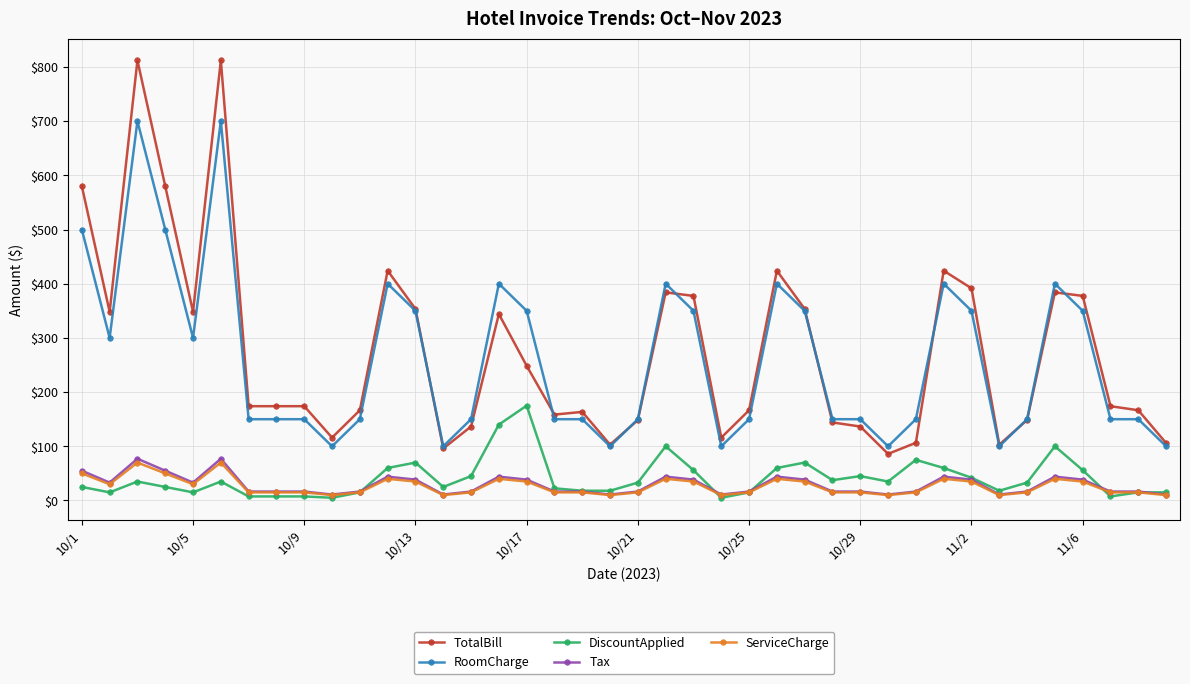

What is the value of the RoomCharge point at the 35th from the left?

150.0